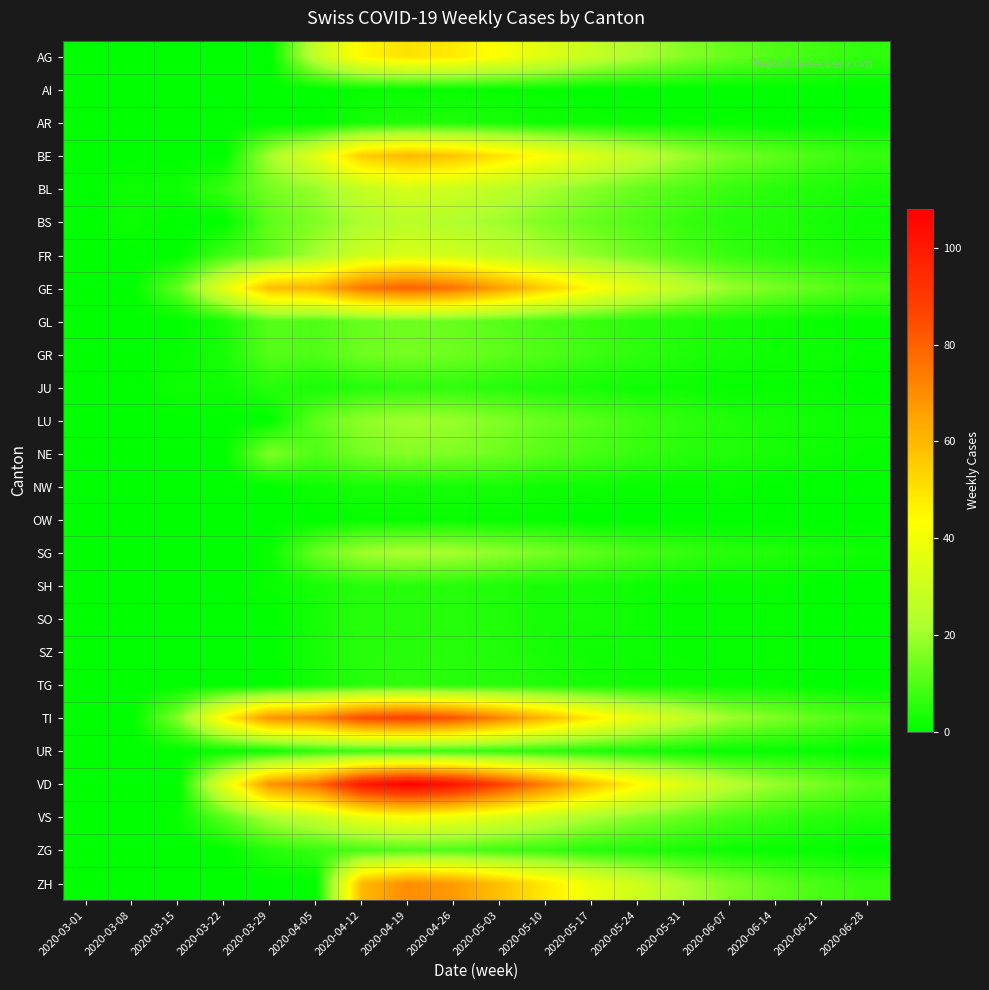

Which has a higher value, 2020-03-29 or 2020-04-12?

2020-04-12